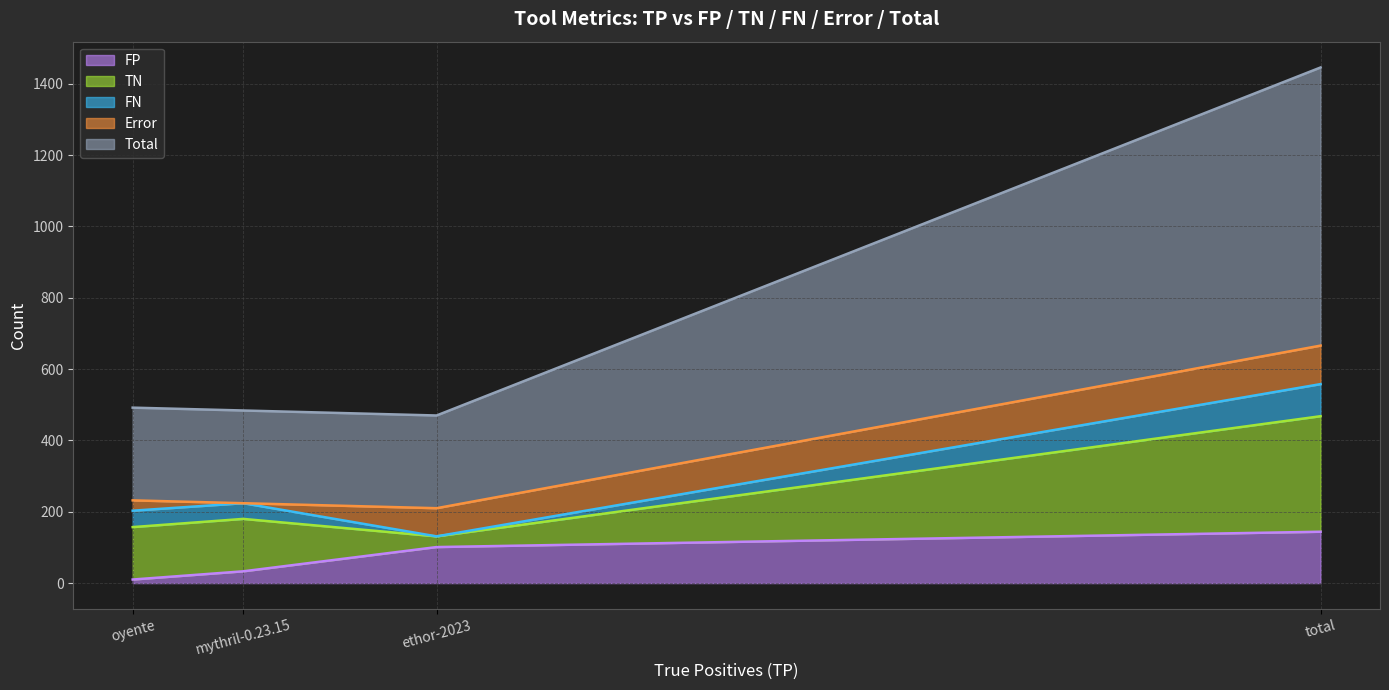

How many distinct data groups are displayed?

5